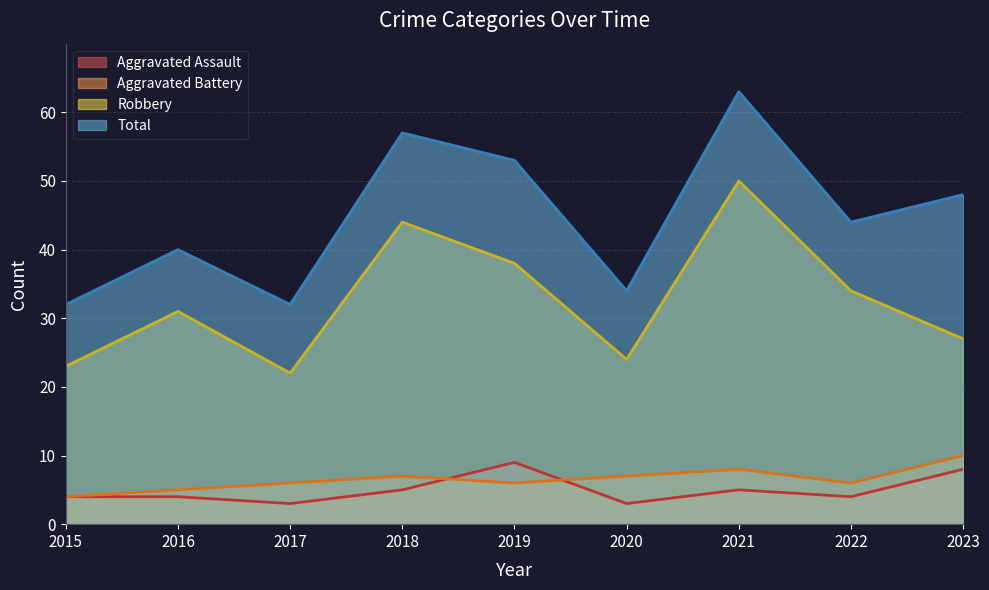

What are all the series names shown in the legend?

Aggravated Assault, Aggravated Battery, Robbery, Total